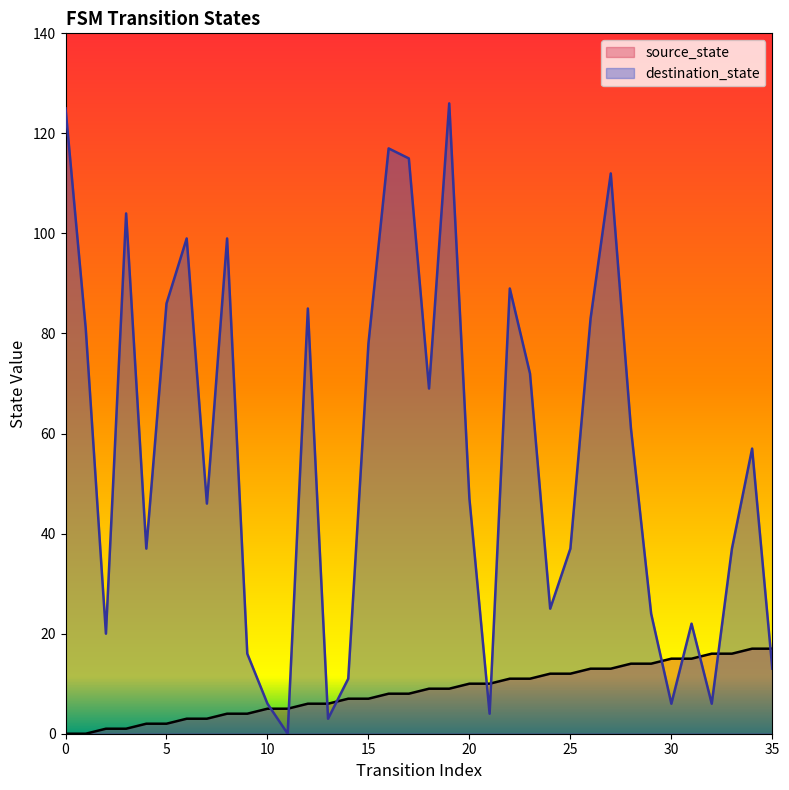

Does the chart have visible grid lines?

No